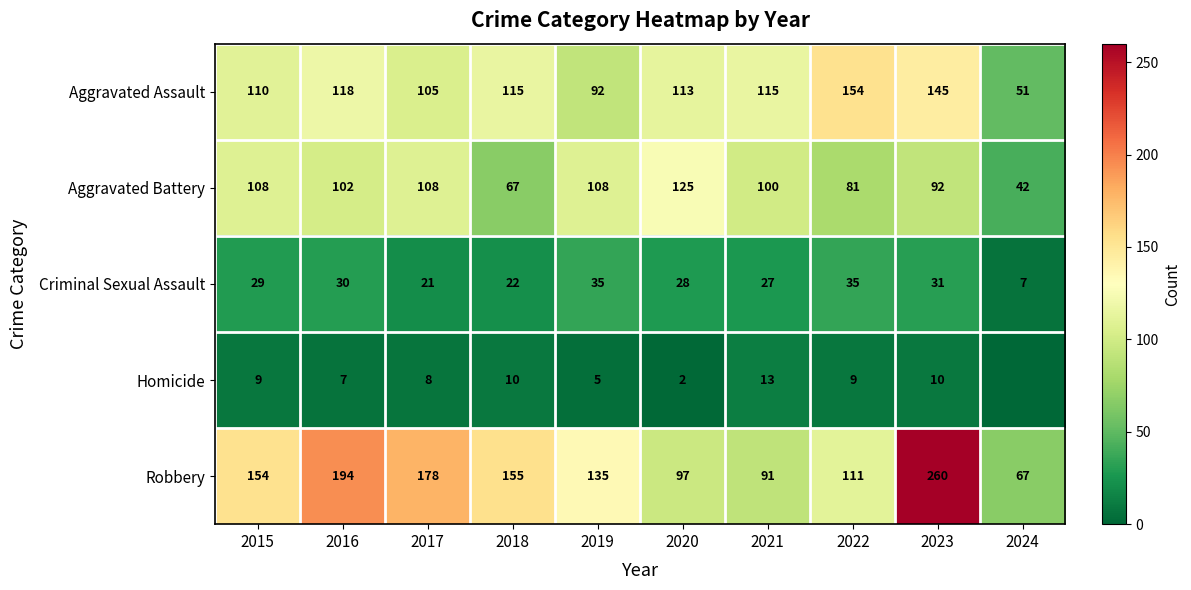

Between 2016 and 2020, which series saw the biggest shift?

Robbery